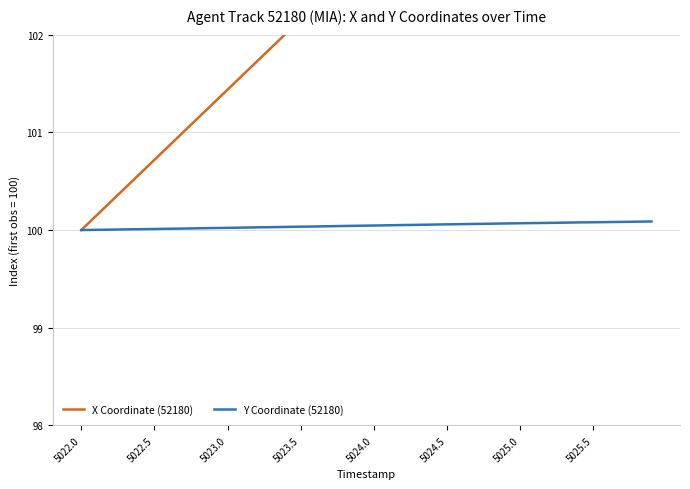

Is the value of Y Coordinate (52180) at 8 greater than the value of X Coordinate (52180) at 30?

No